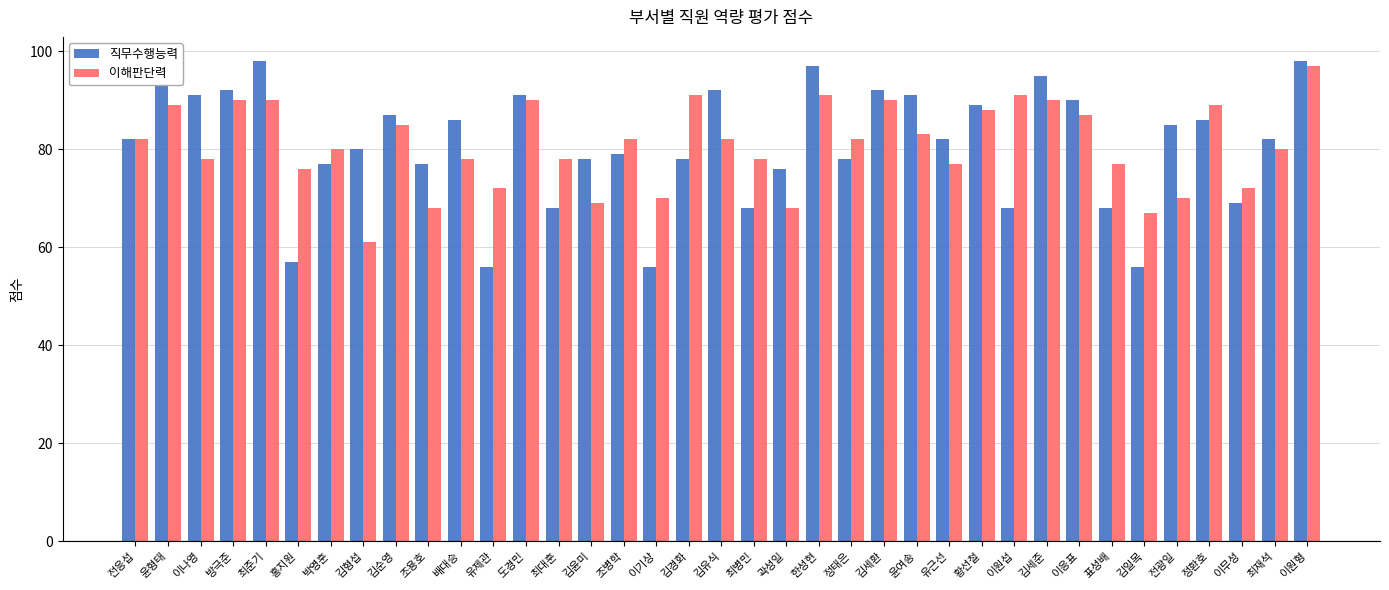

What position from the right is 김형섭?

30